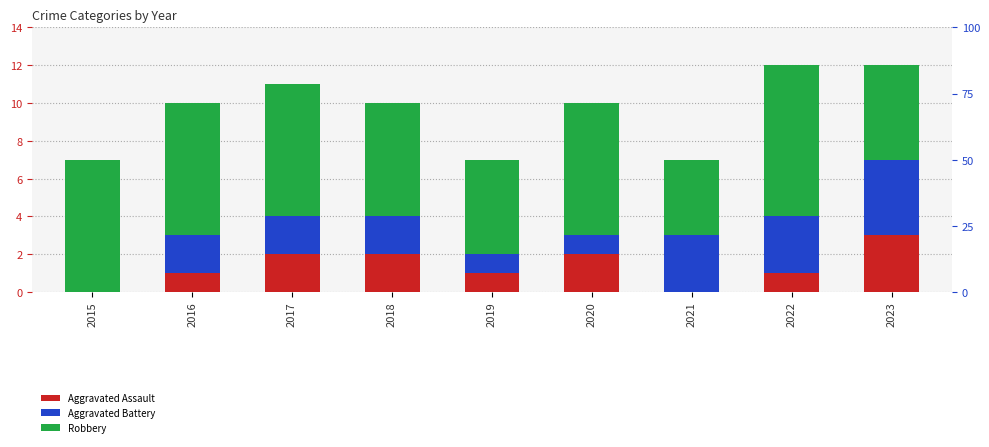

What are all the series names shown in the legend?

Aggravated Assault, Aggravated Battery, Robbery